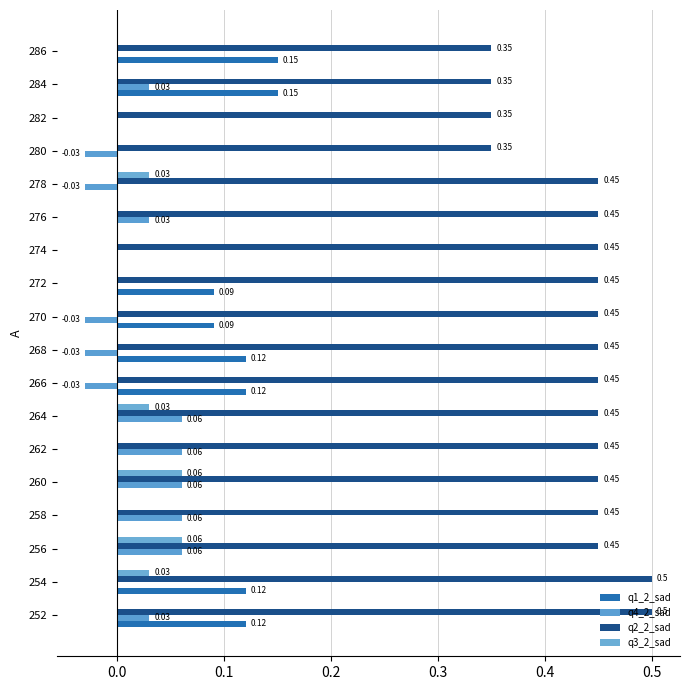

How many values in the q1_2_sad series exceed 0?

8